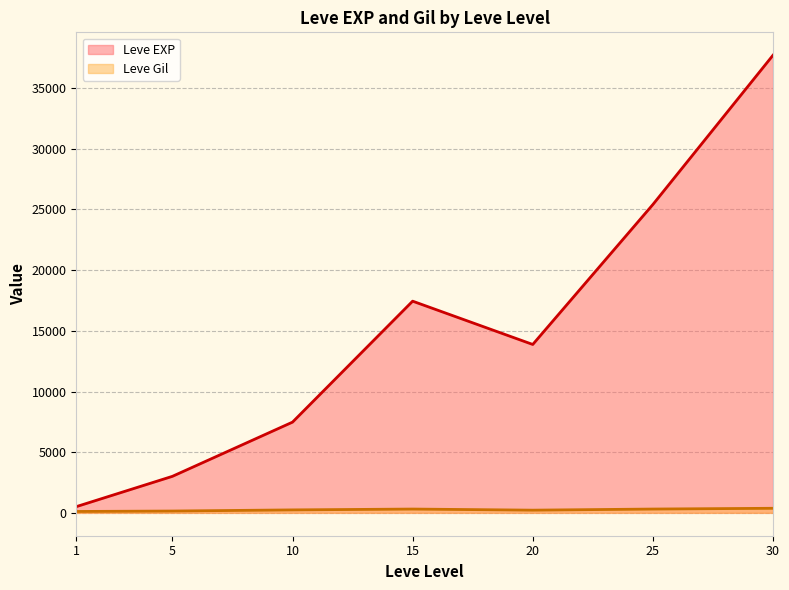

Is it true that Leve Gil equals 192 at 20?

True